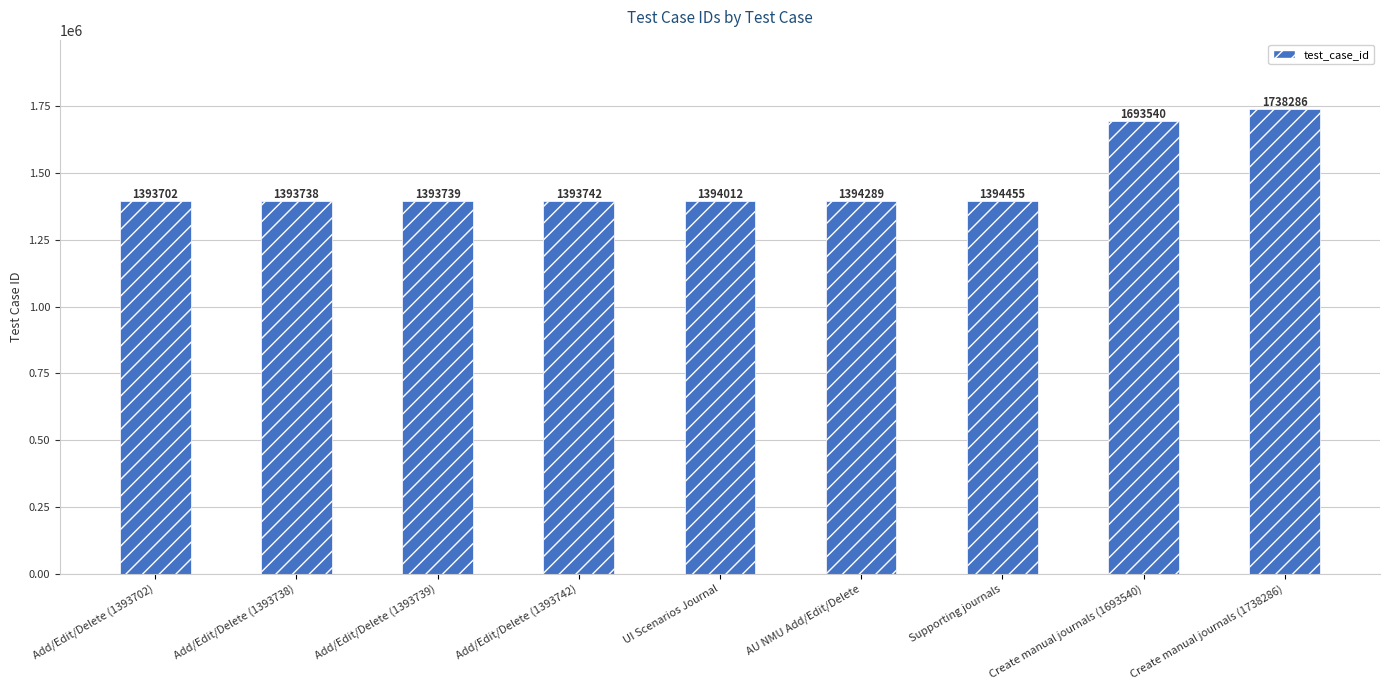

Reading left to right, list all the values displayed in this chart.

1393702	1393738	1393739	1393742	1394012	1394289	1394455	1693540	1738286